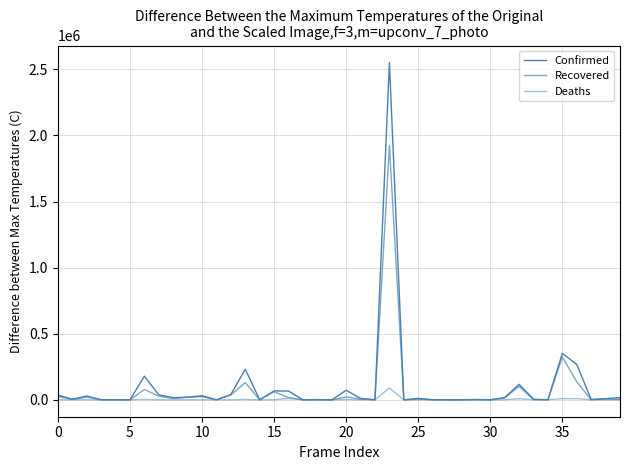

Does the chart display data point markers on the line(s)?

No